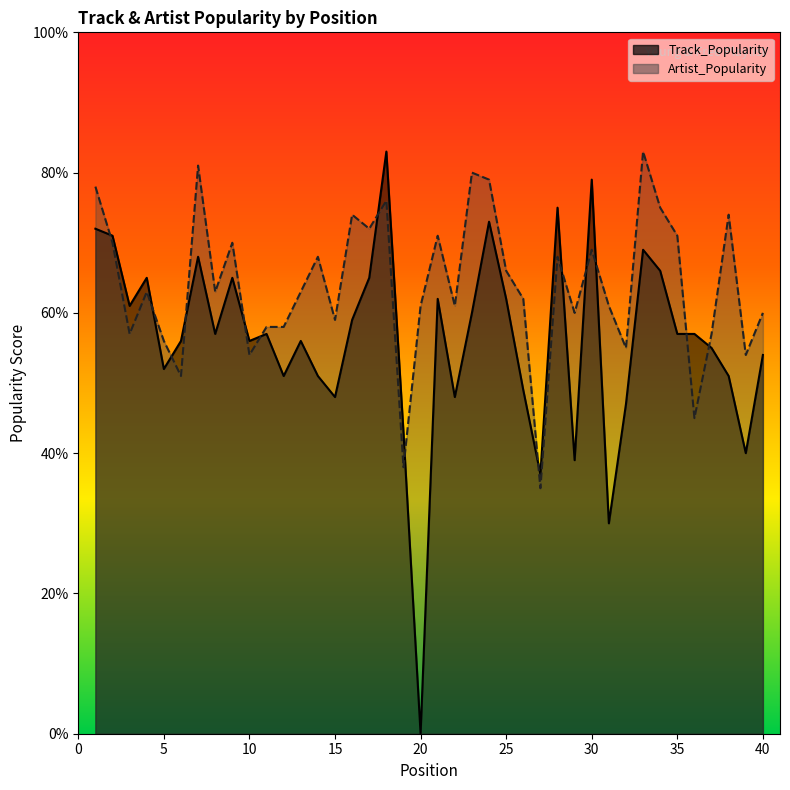

At which category does Track_Popularity reach its first local peak?

4